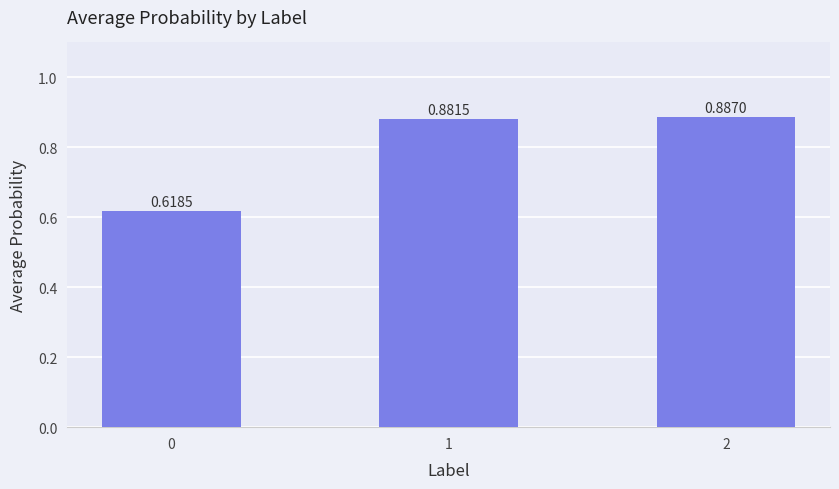

What is the change in value from 0 to 2?

+0.3